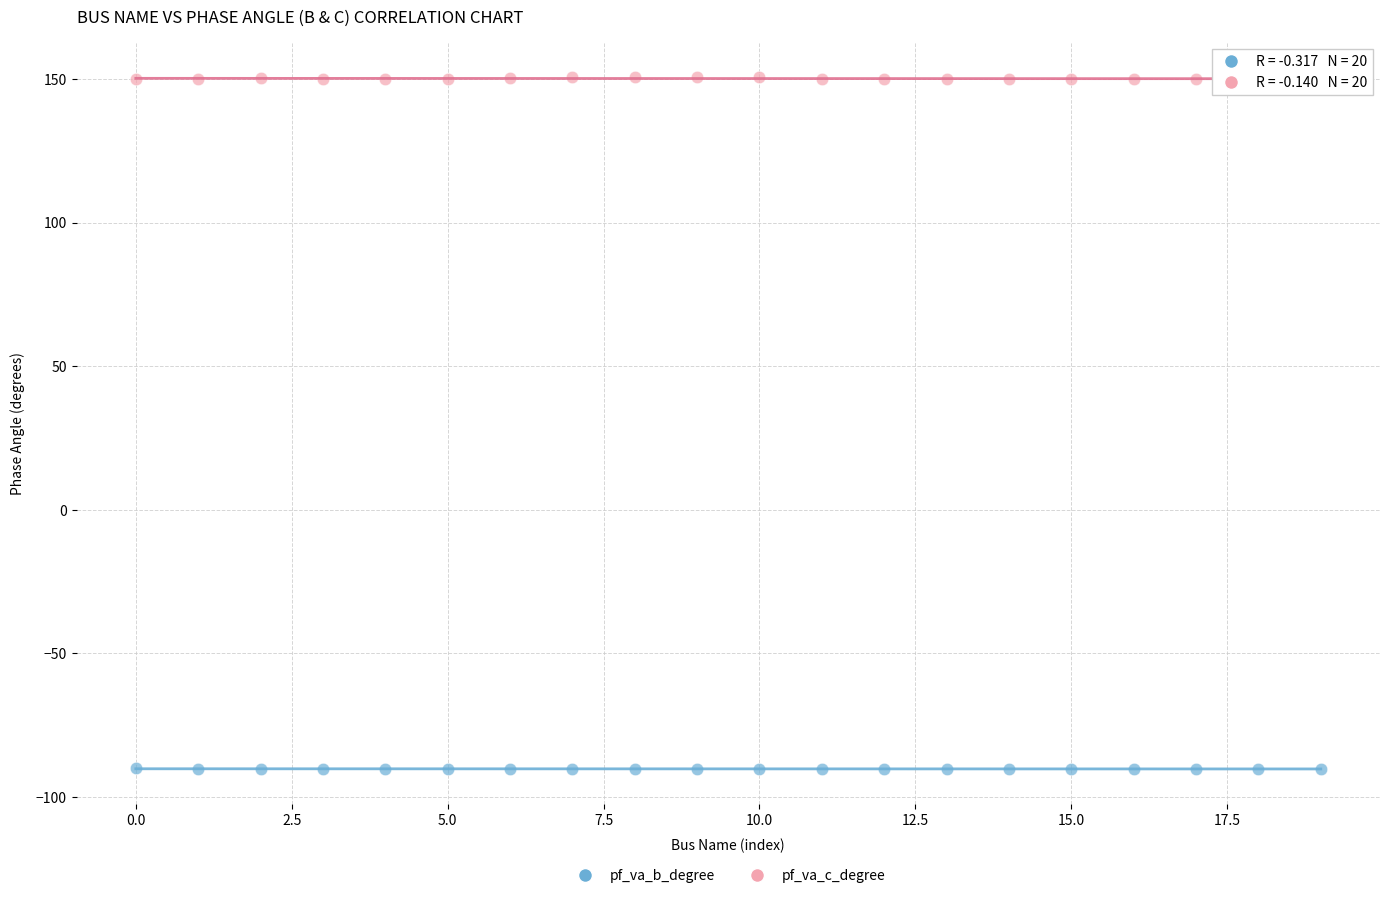

Which series contains the highest Y value?

pf_va_c_degree